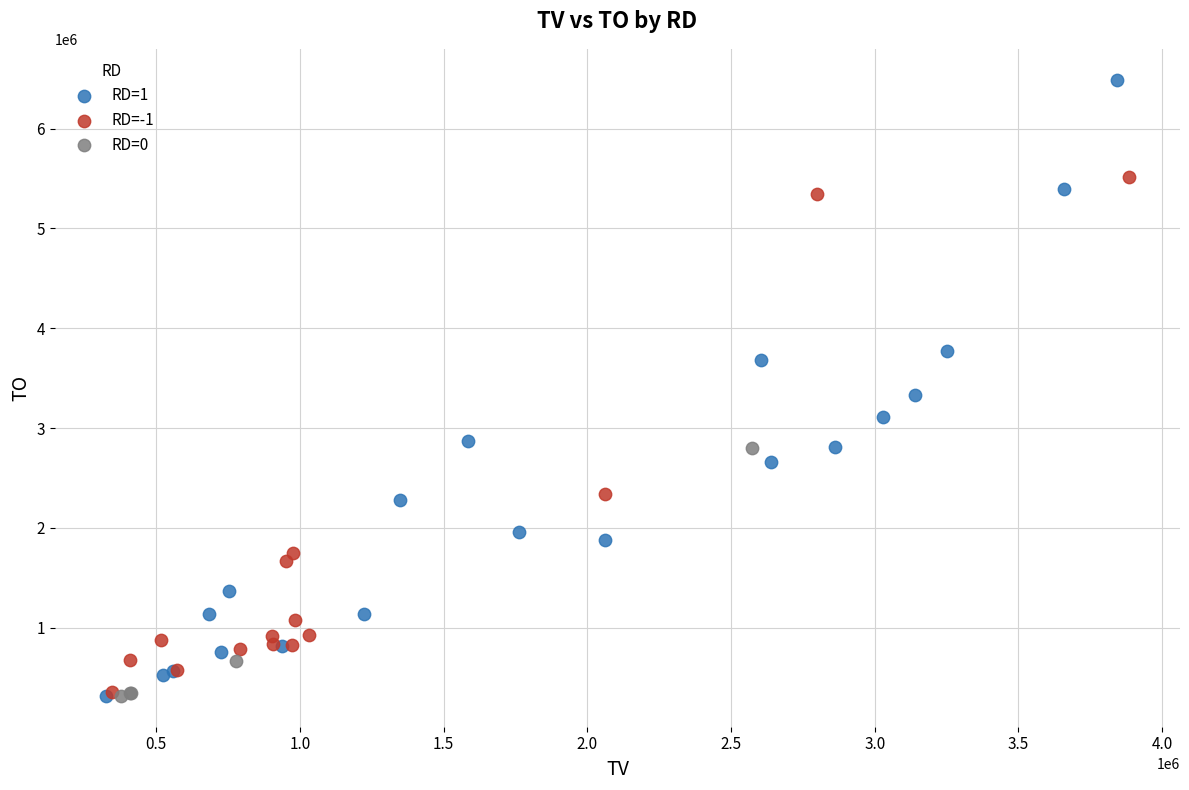

Which series has the largest Y range (max minus min)?

RD=1